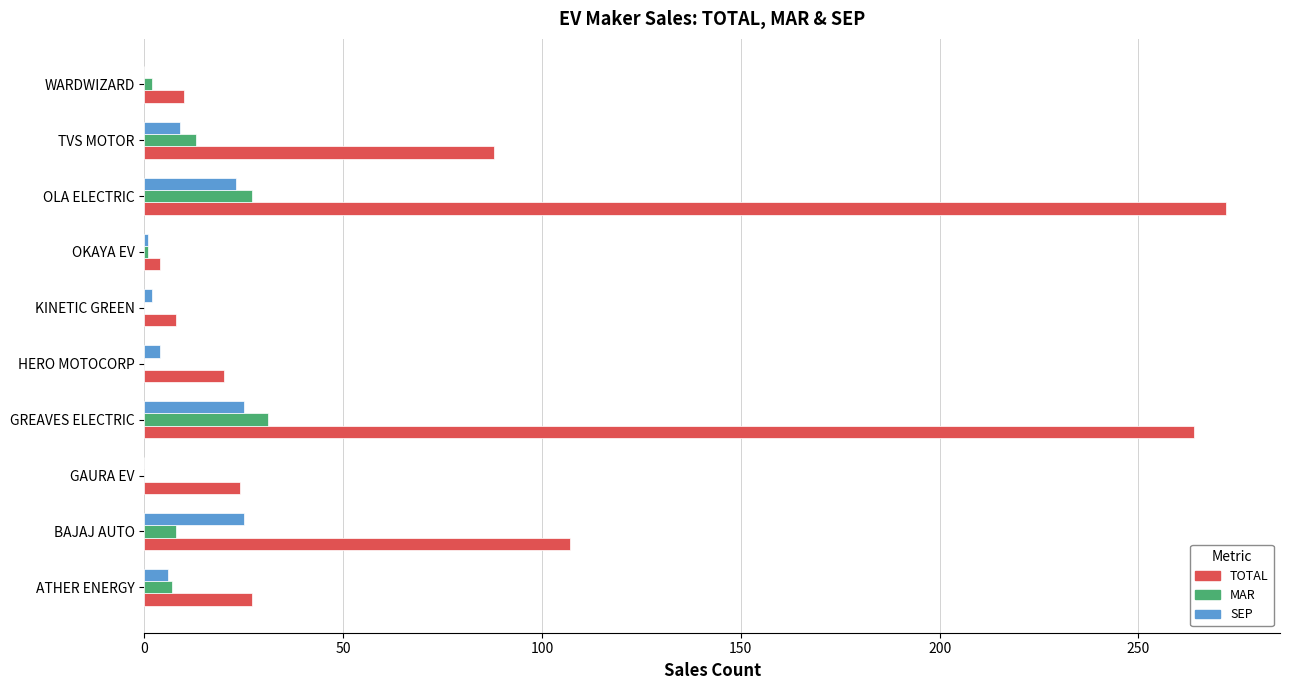

Which series changed the most between HERO MOTOCORP and OLA ELECTRIC?

TOTAL